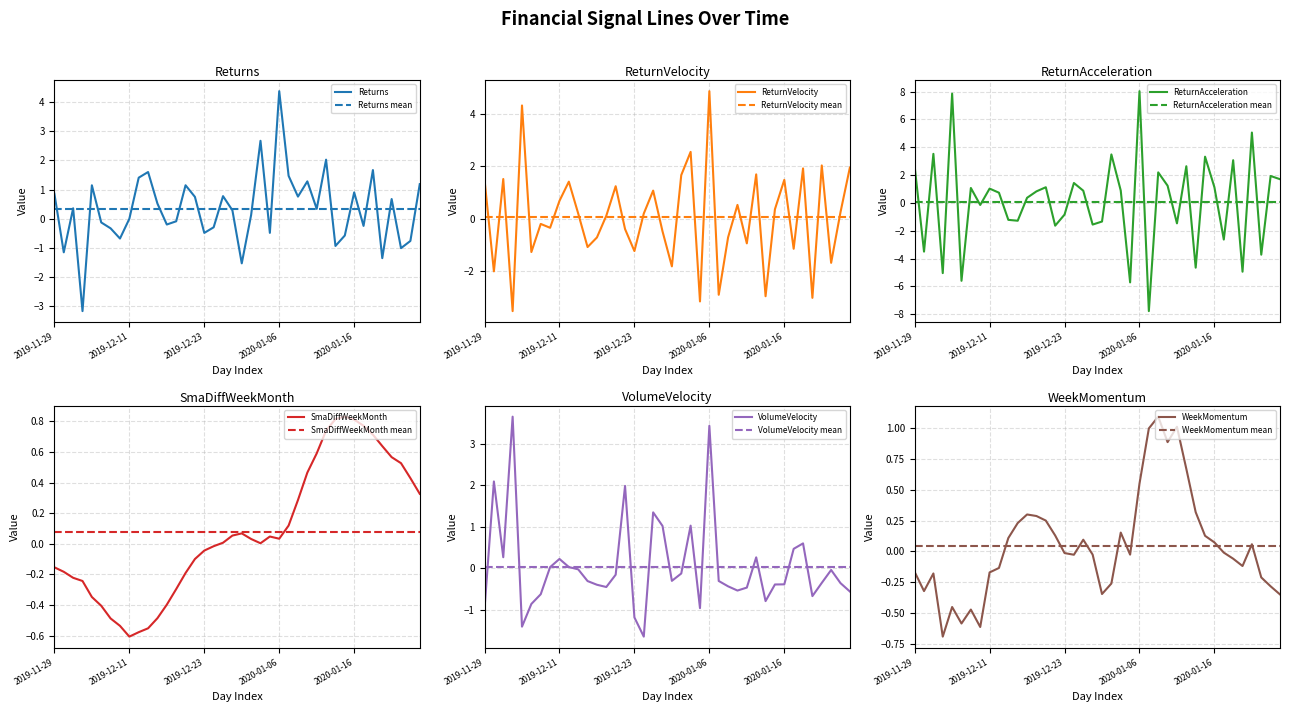

What is the total value across all series at 2019-12-17?

-1.0